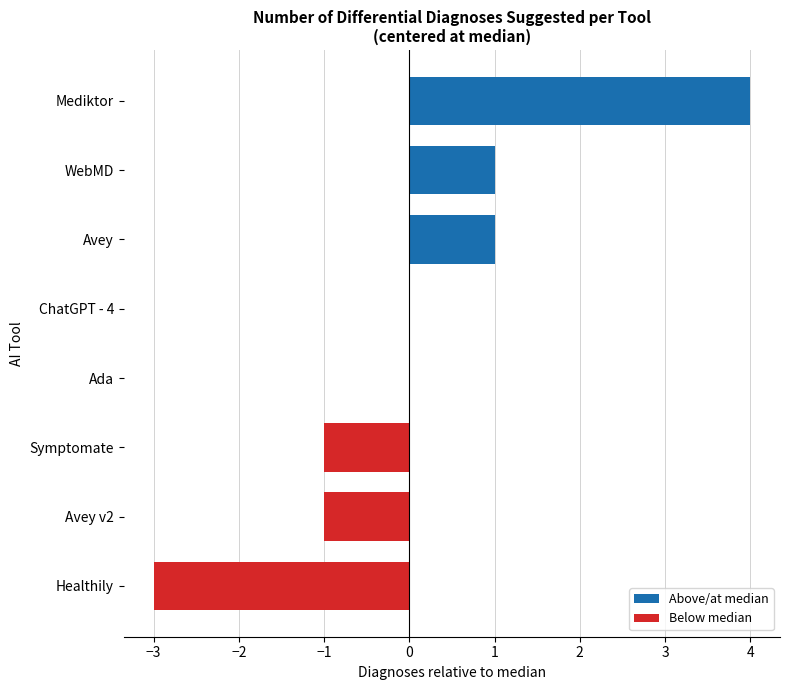

Reading bottom to top, transcribe all the data shown in this chart.

Healthily=-3	Avey v2=-1	Symptomate=-1	Ada=0	ChatGPT - 4=0	Avey=1	WebMD=1	Mediktor=4